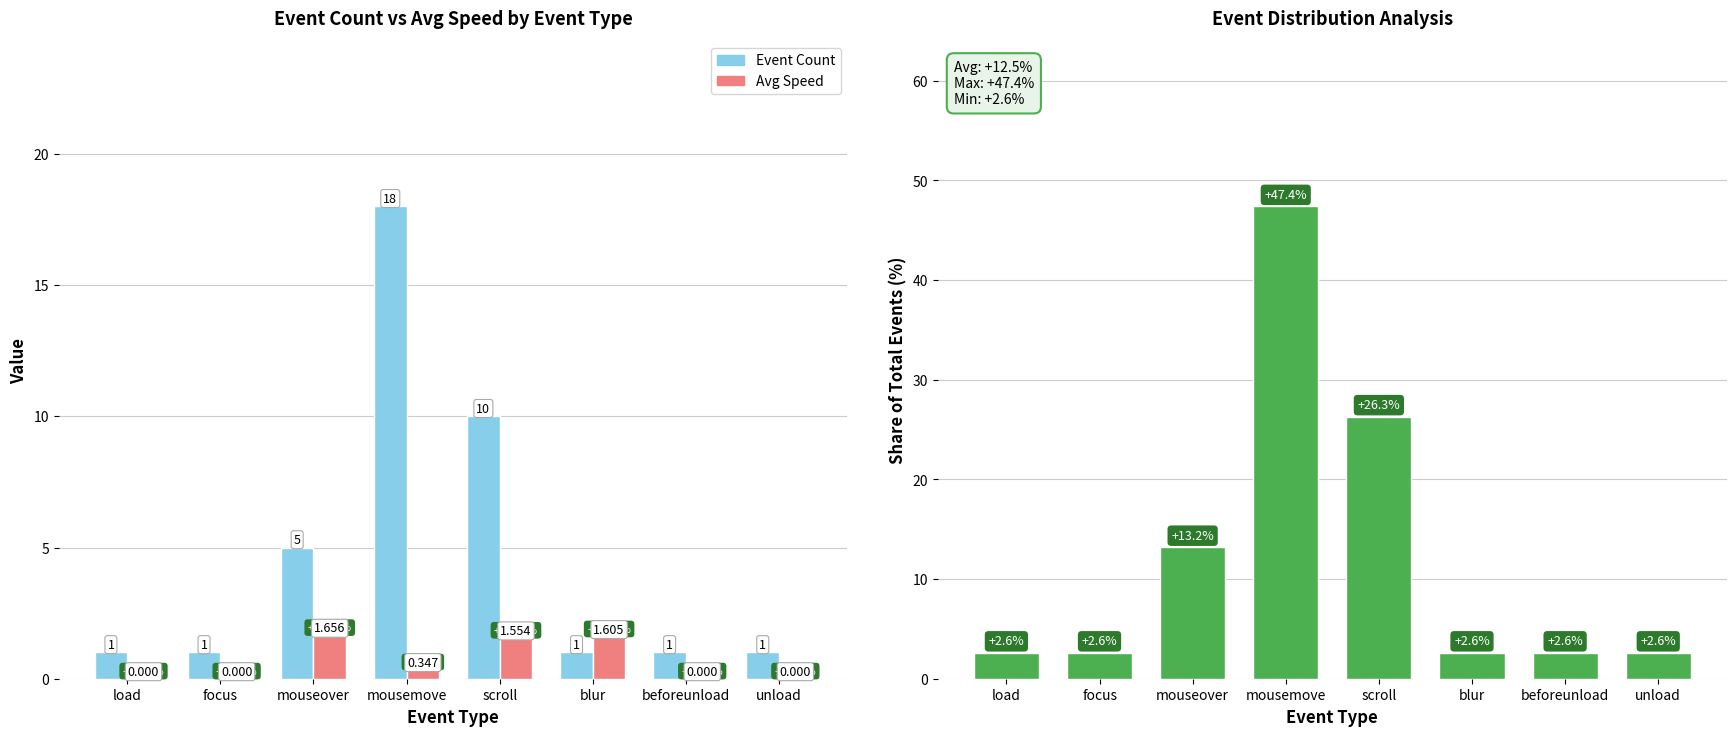

What is the average value of the Event Count series?

4.8